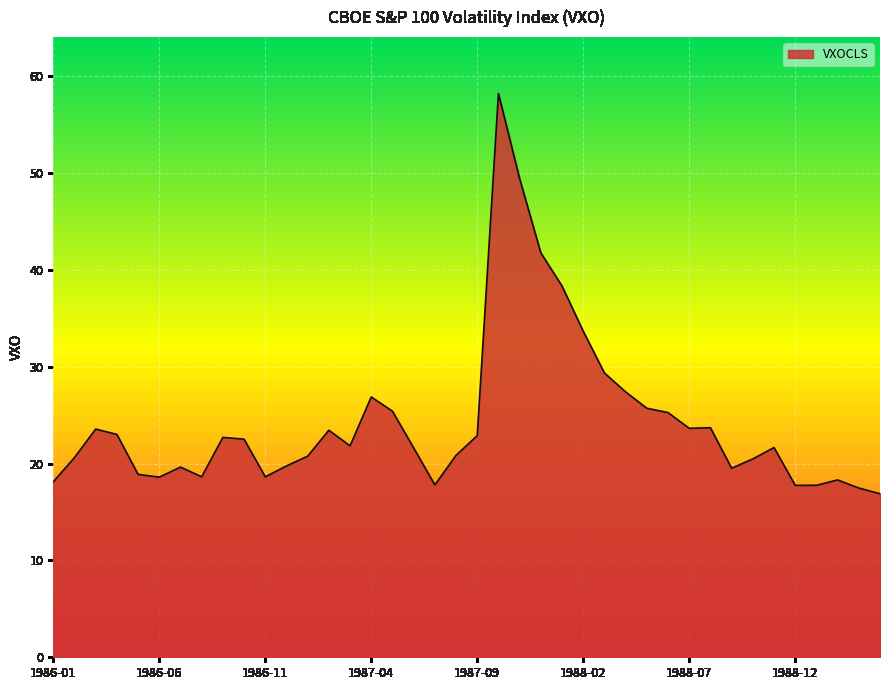

What is the maximum value shown in the chart?

58.2